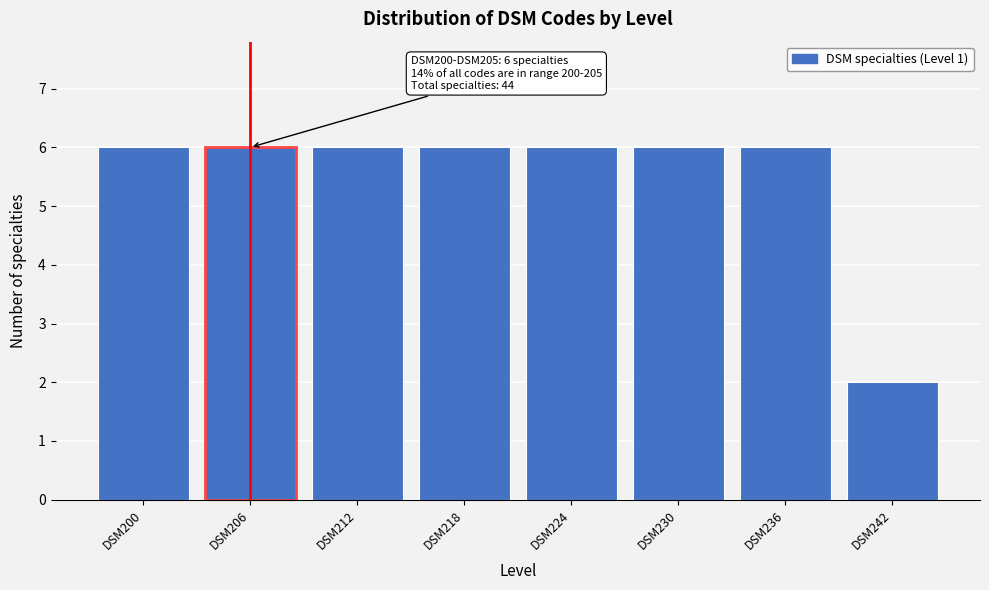

Reading left to right, transcribe all the data shown in this chart.

DSM200=6	DSM206=6	DSM212=6	DSM218=6	DSM224=6	DSM230=6	DSM236=6	DSM242=2